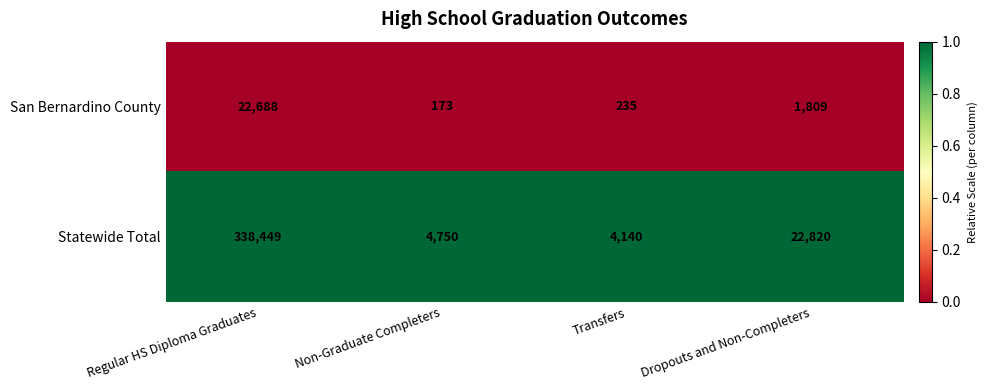

Reading left to right, transcribe all the data shown in this chart.

San Bernardino County: Regular HS Diploma Graduates=22688	Non-Graduate Completers=173	Transfers=235	Dropouts and Non-Completers=1809
Statewide Total: Regular HS Diploma Graduates=338449	Non-Graduate Completers=4750	Transfers=4140	Dropouts and Non-Completers=22820